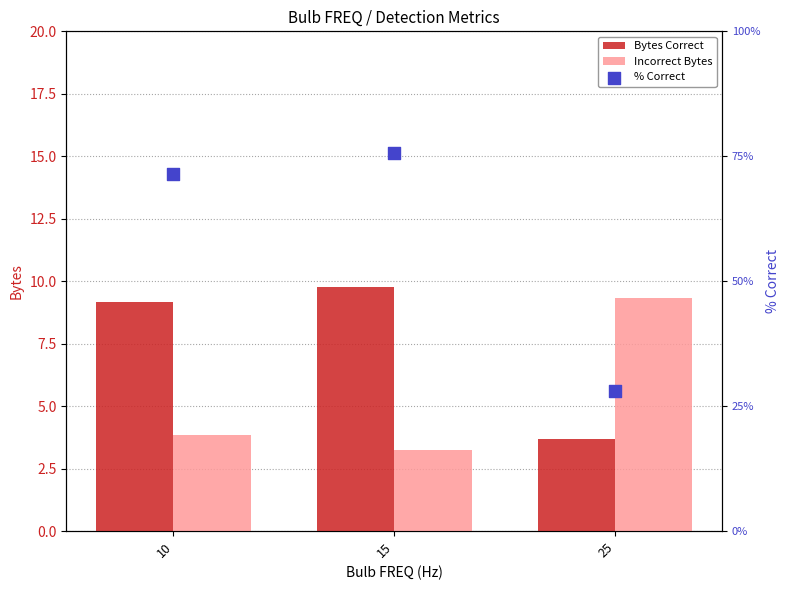

Which series contains the highest Y value?

% Correct